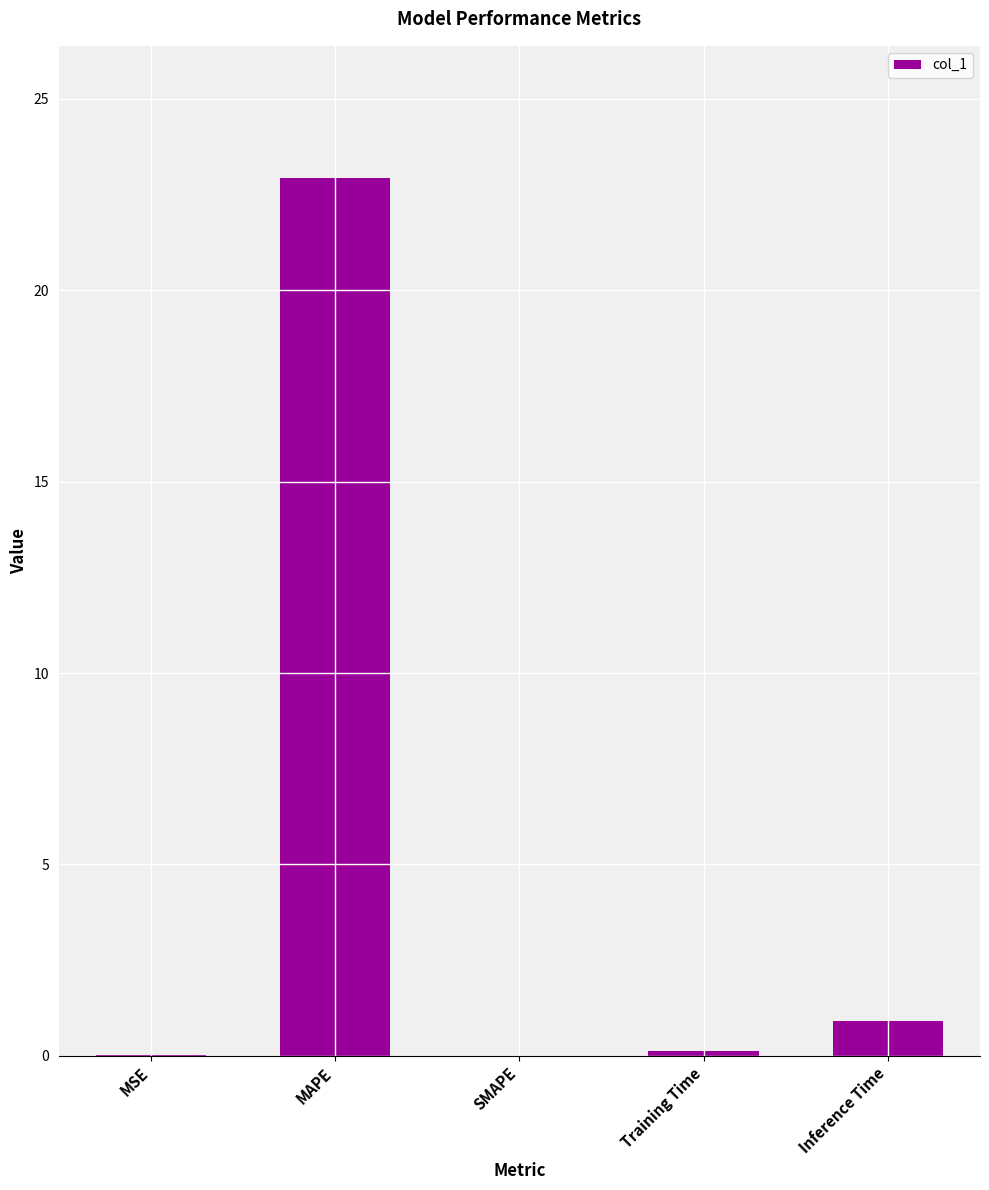

What is the maximum value shown in the chart?

22.9